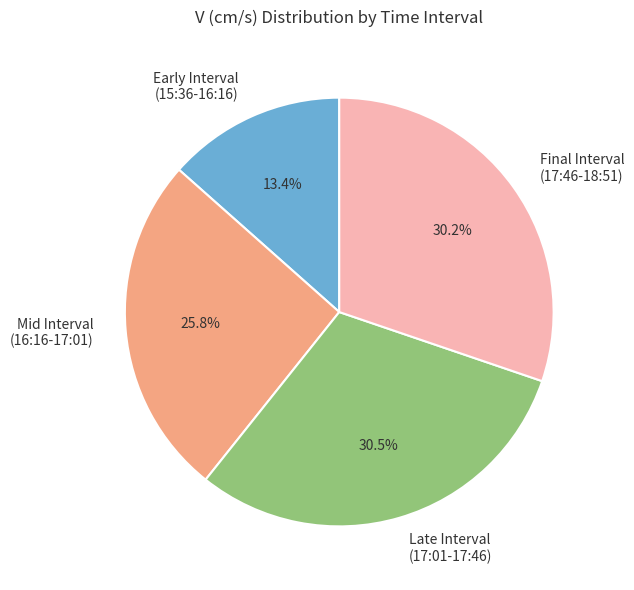

Which category has the smallest portion of the pie?

Early Interval (15:36-16:16)